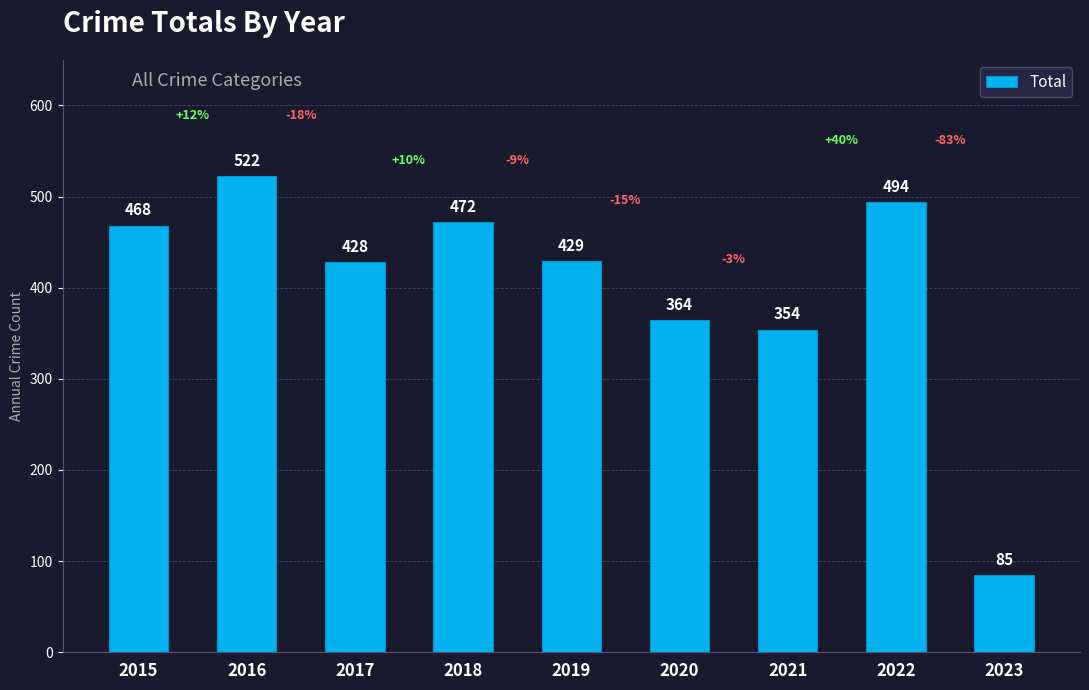

What is the minimum value shown in the chart?

85